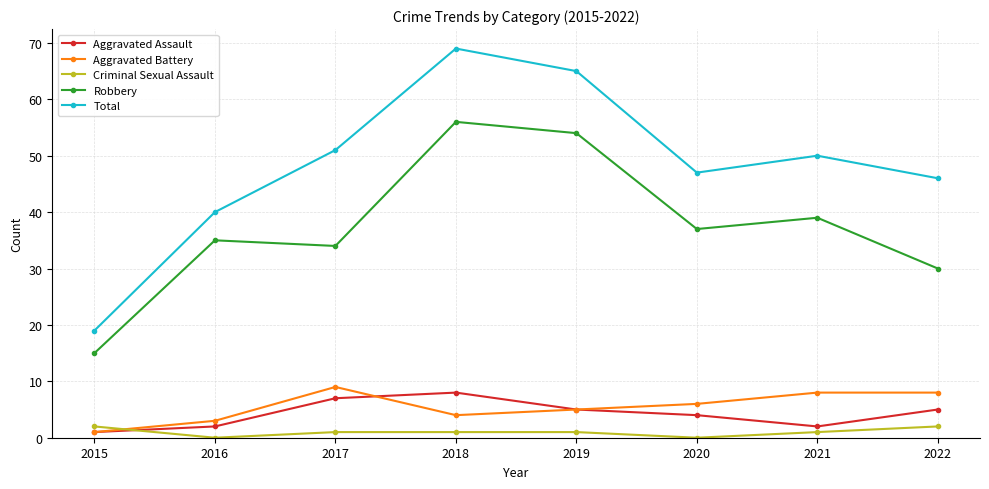

Which label corresponds to the largest value in the chart?

2018